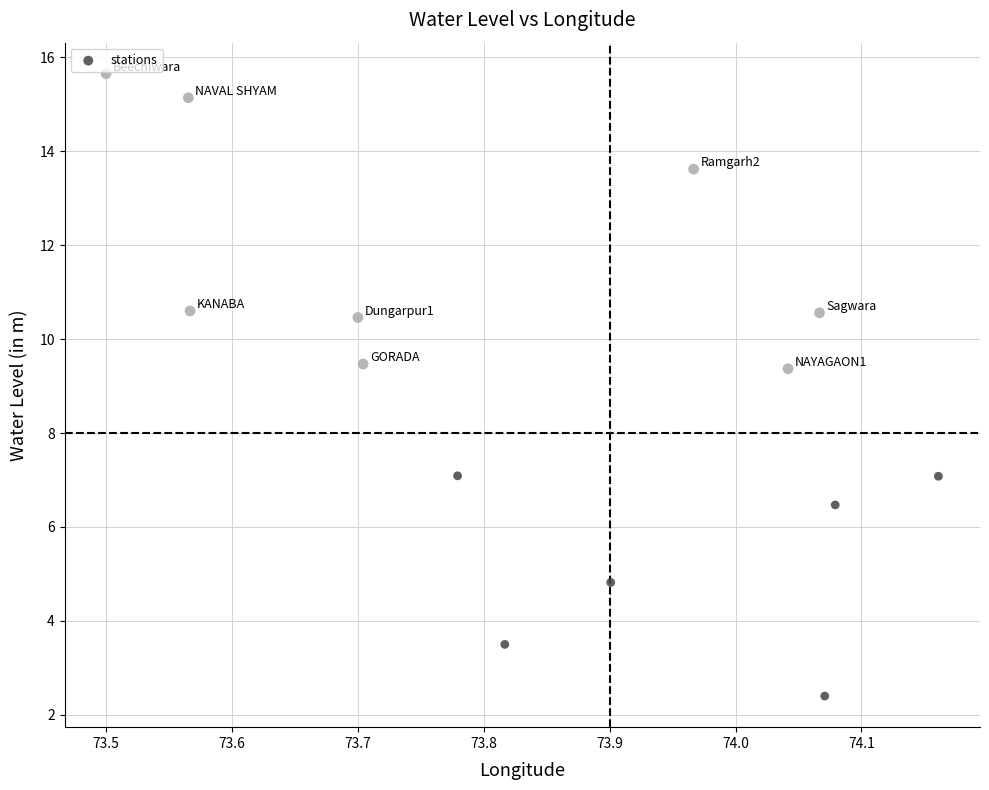

What is the range of X values (max minus min)?

0.7